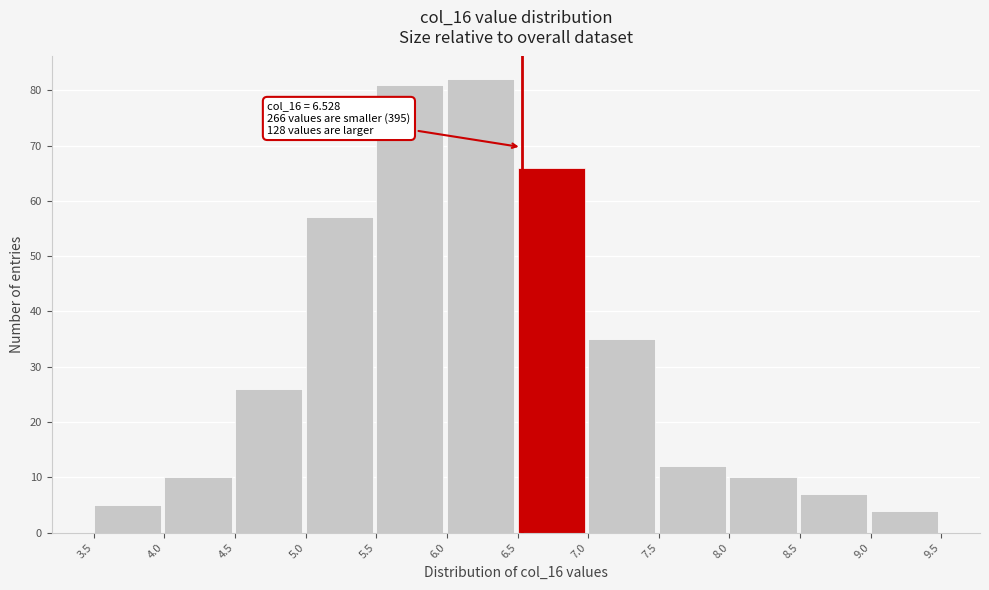

Which range on the x-axis has the tallest bar?

6.0 to 6.5